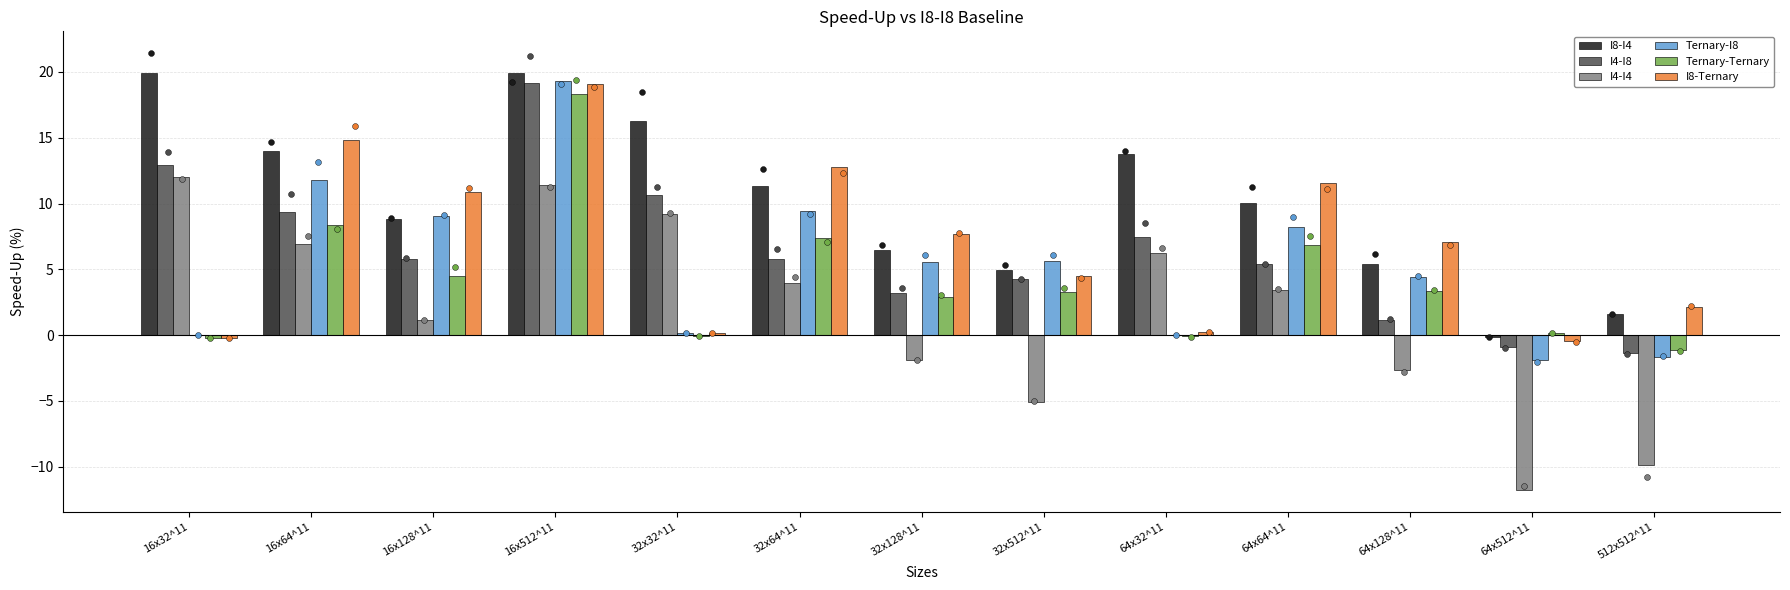

What is the total value across all series at 32x128^11?

23.8